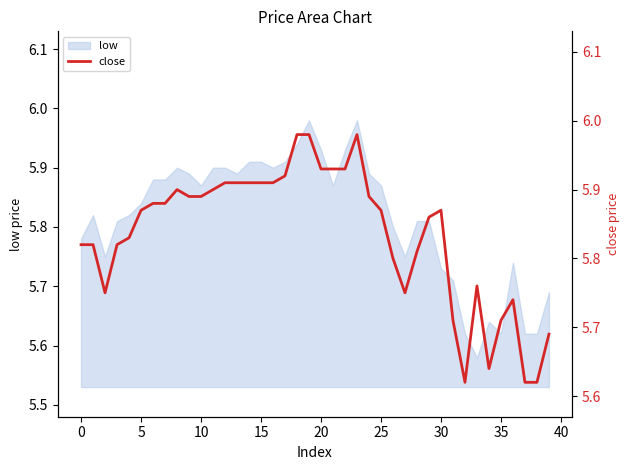

What is the smallest value displayed?

5.6